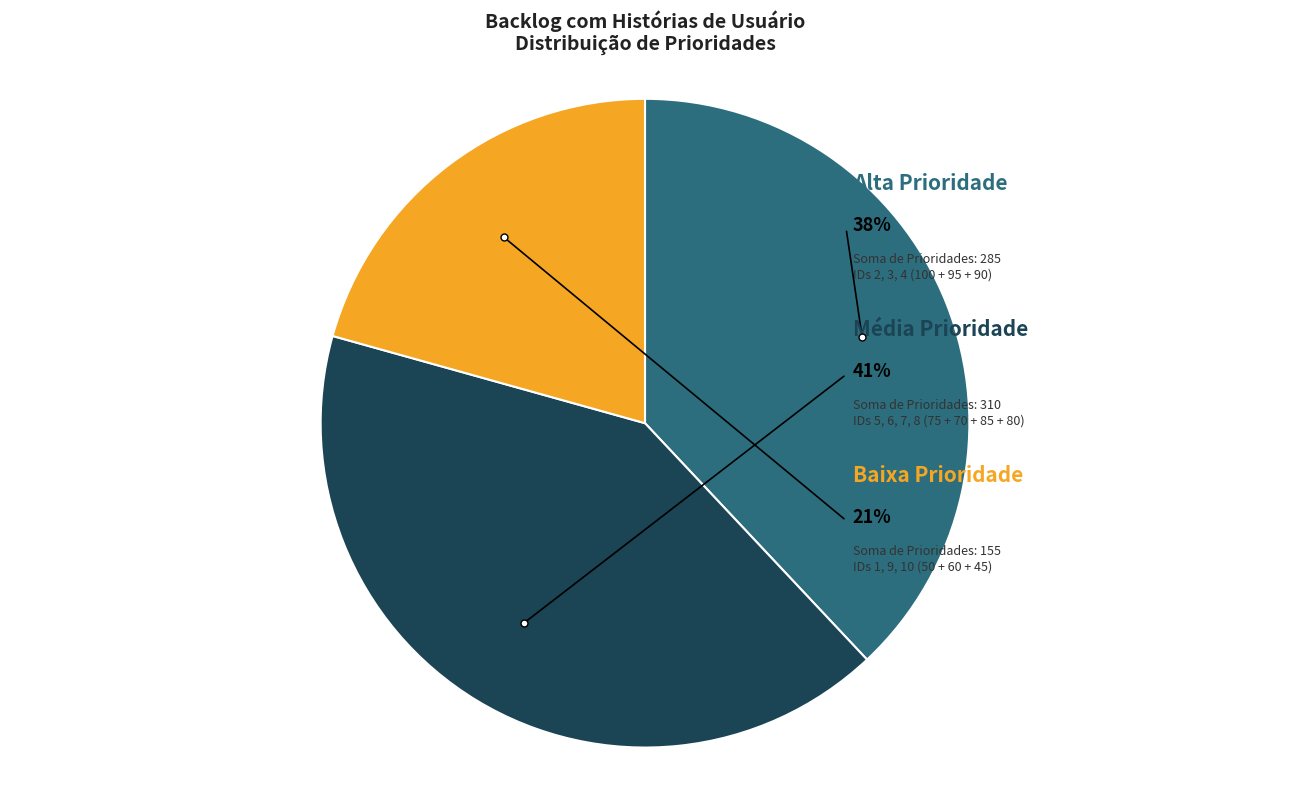

True or false: Fazer upload documentos accounts for 15% of the total.

False